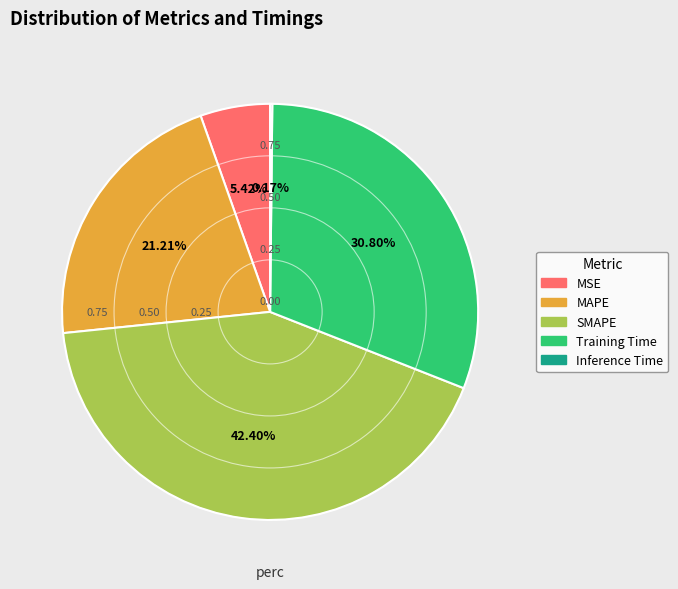

Which slice is the largest?

SMAPE